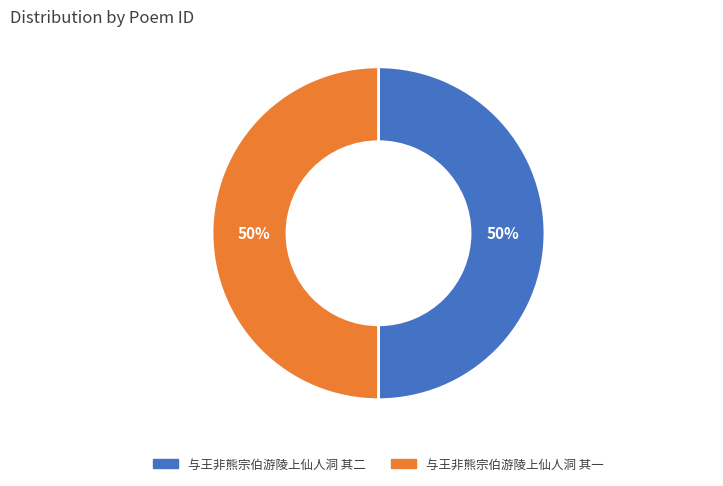

Do 与王非熊宗伯游陵上仙人洞 其二 and 与王非熊宗伯游陵上仙人洞 其一 together represent more than half of the pie?

Yes